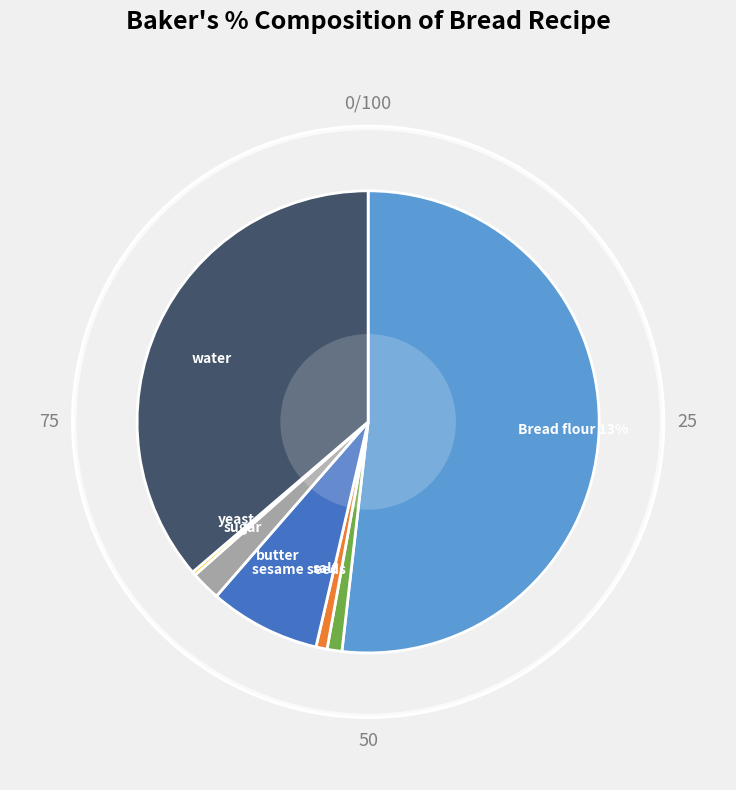

What is the smallest slice in the pie chart?

yeast